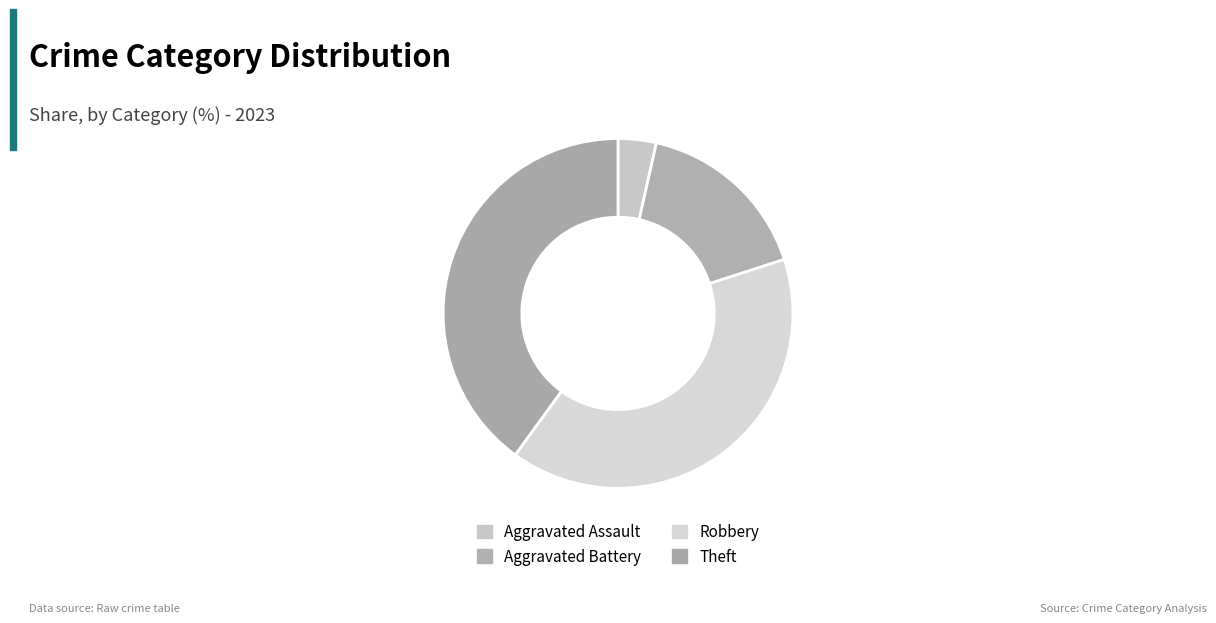

How many segments does this pie chart have?

4